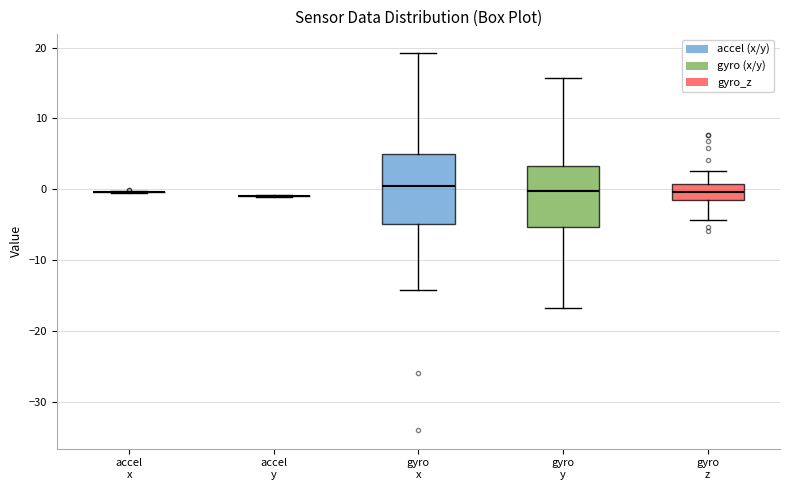

Reading left to right, transcribe this box plot: for each box, give where its median line is, the range the box spans, and where its two whiskers end, as read against the y-axis. The values are not printed on the chart, so give them approximately, as read against the axis.

accel x: box collapsed to a line at 0, whiskers 0 to 0
accel y: box collapsed to a line at -1, whiskers -1 to -1
gyro x: median 0, box -5 to 5, whiskers -14 to 19
gyro y: median 0, box -5 to 3, whiskers -17 to 16
gyro z: median 0, box -2 to 1, whiskers -4 to 3